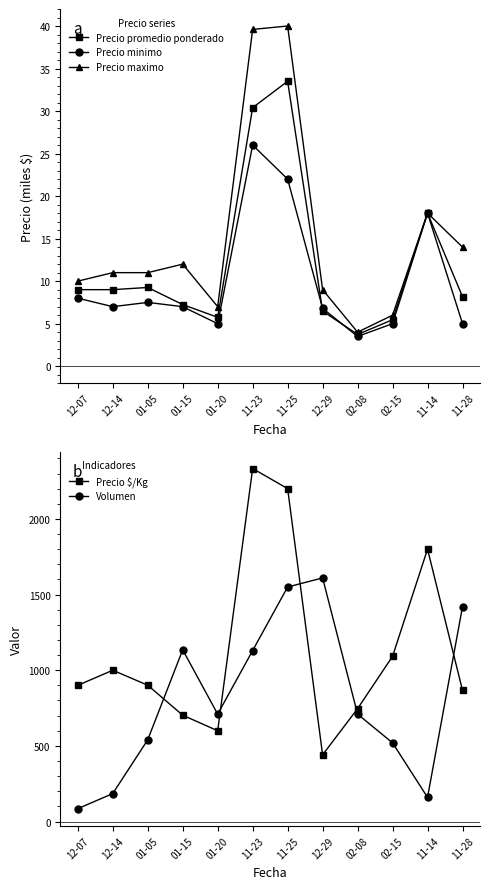

True or false: Volumen has more than 0 points higher than both neighbors.

True